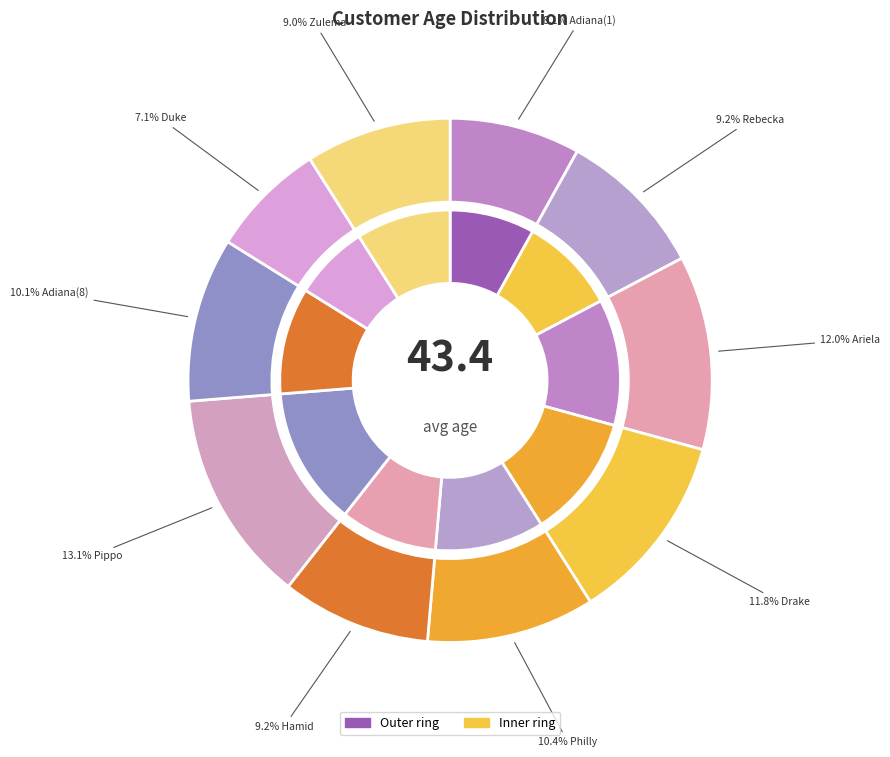

Which category has the biggest portion of the pie?

Pippo